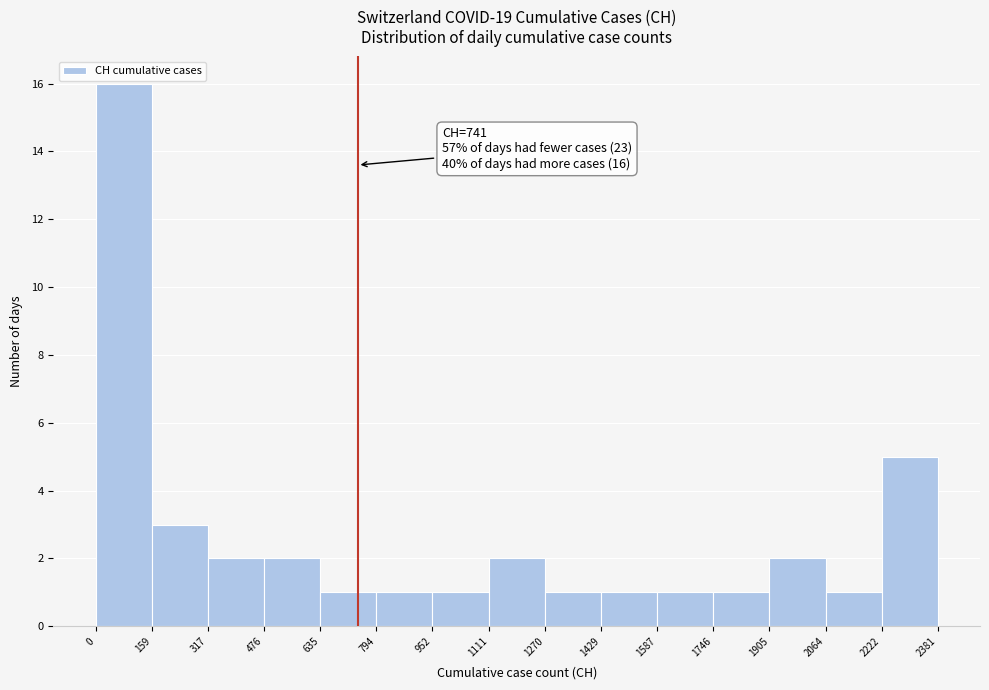

Which range on the x-axis has the tallest bar?

0 to 159